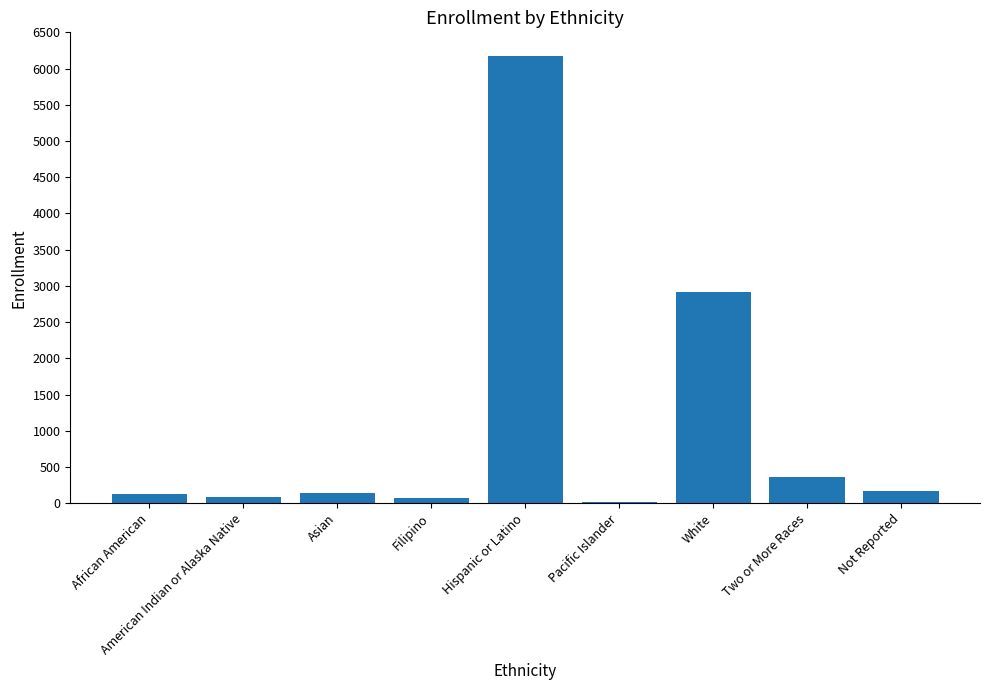

What is the approximate value at Two or More Races?

356